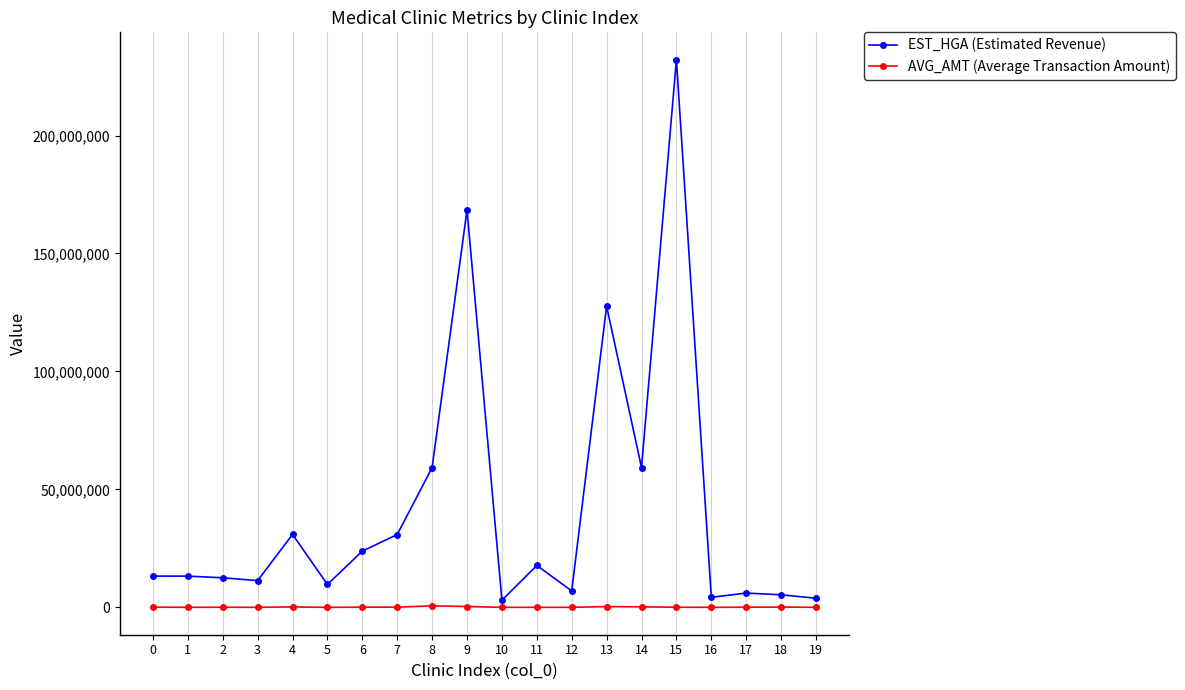

How many values in the AVG_AMT (Average Transaction Amount) series are below 61632?

10